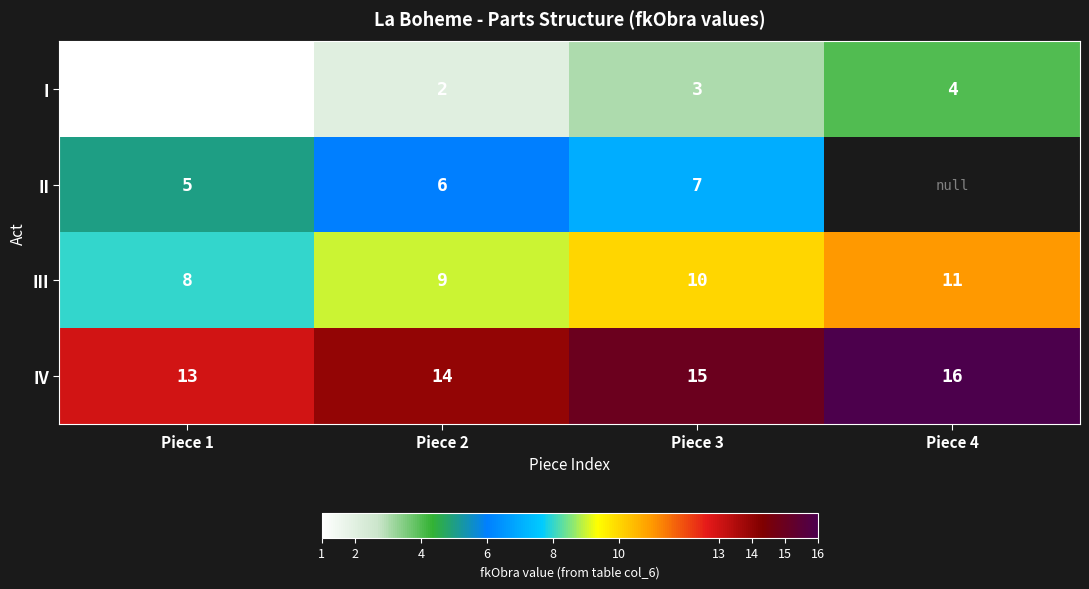

At which label is IV closest to 14?

Piece 2